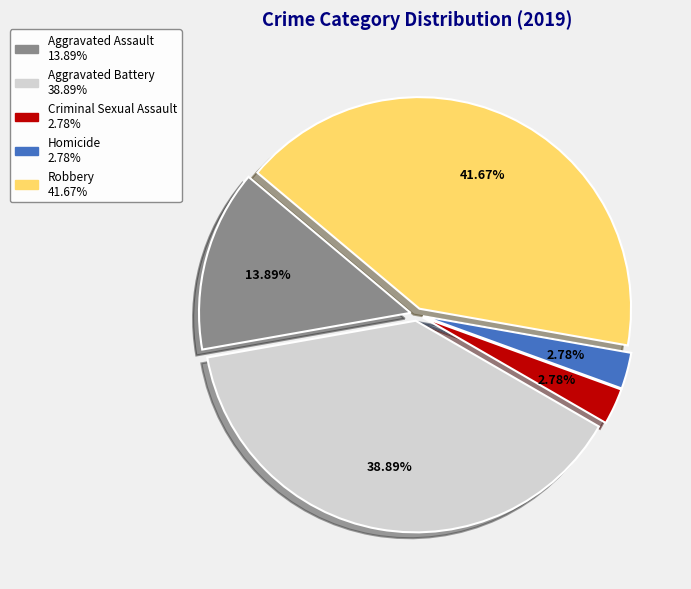

How many slices are in this pie chart?

5